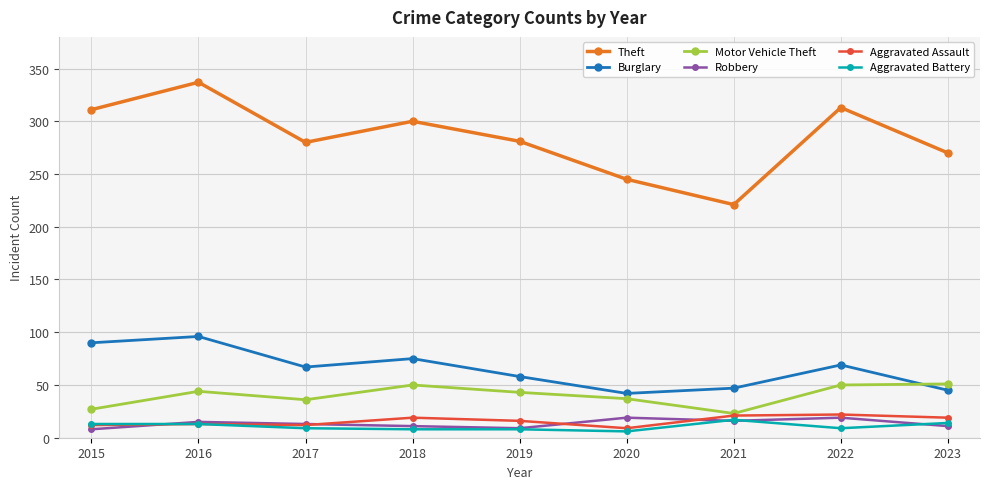

In Burglary, how many points are lower than both neighbors (excluding endpoints)?

2